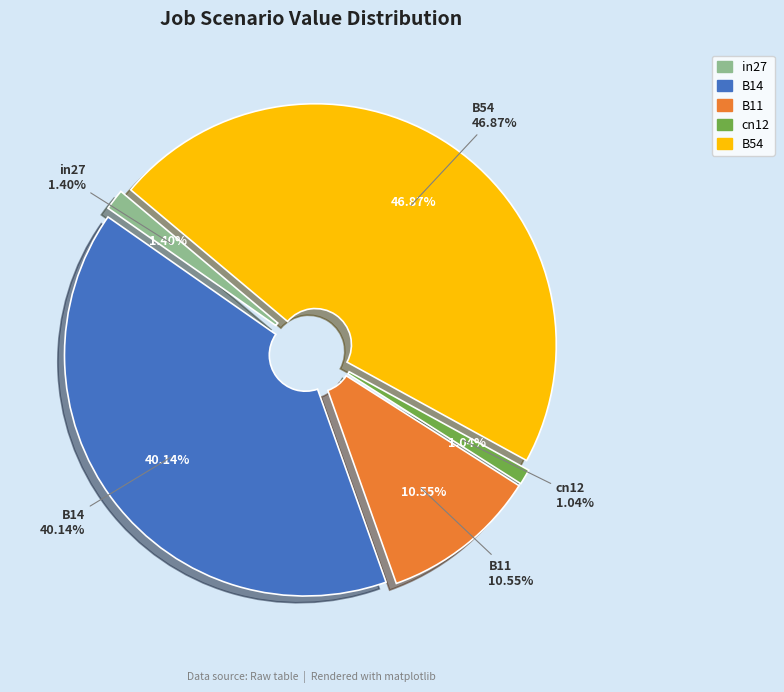

To the nearest percent, what portion does B54 represent?

47%